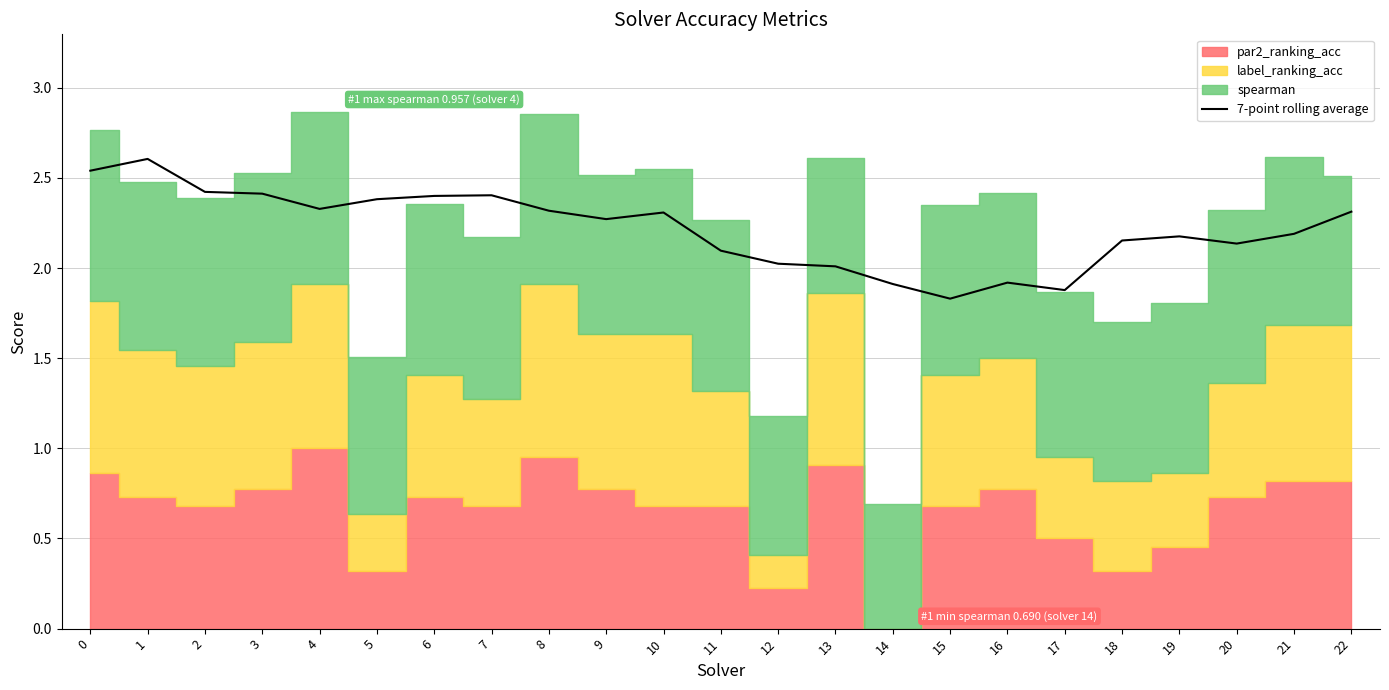

How many values exceed 2?

19